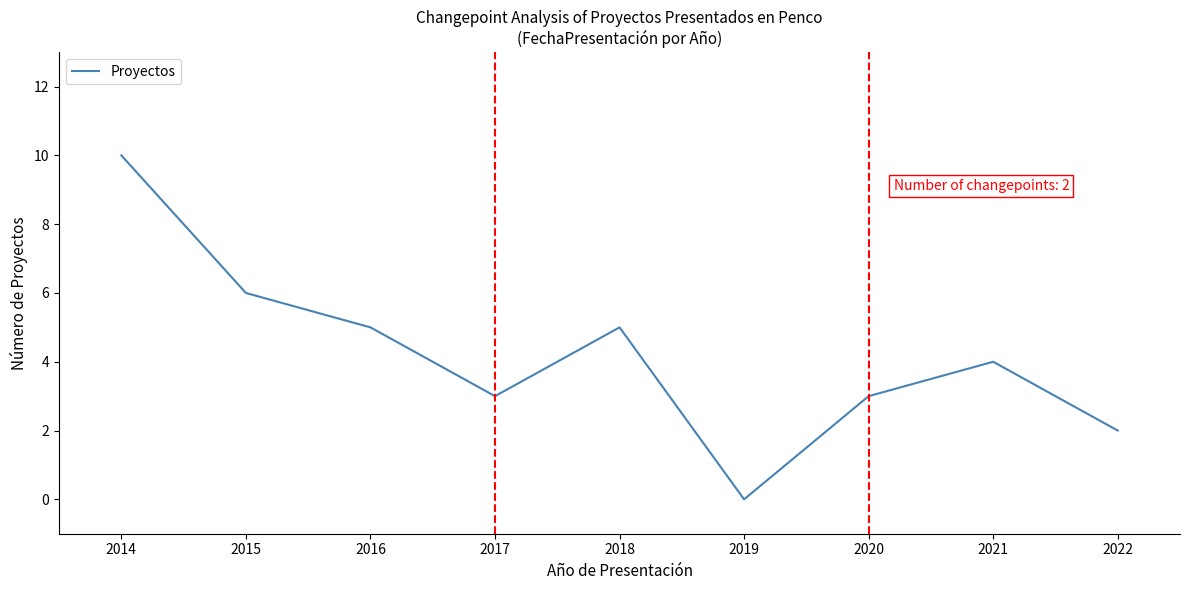

What is the approximate value at 2014, to the nearest 10?

10